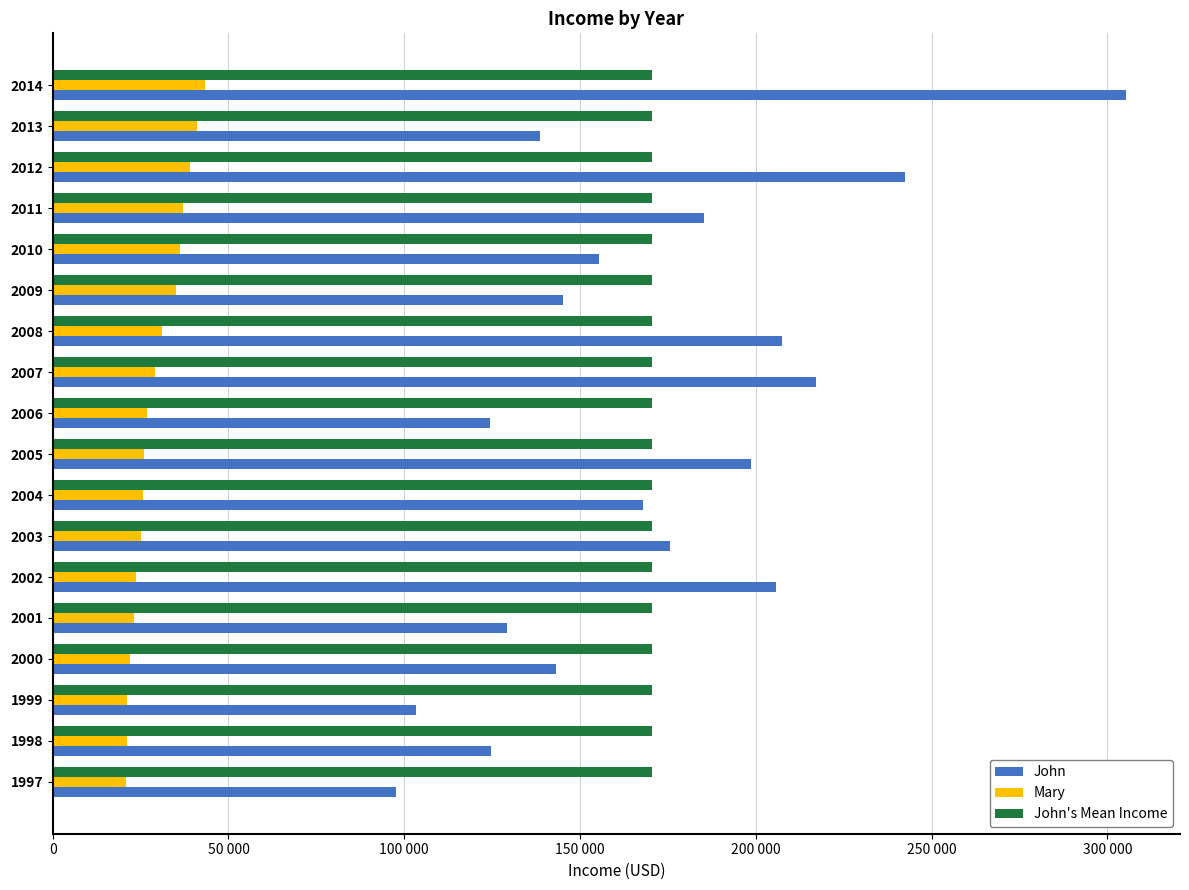

Which series has the widest spread of values?

John